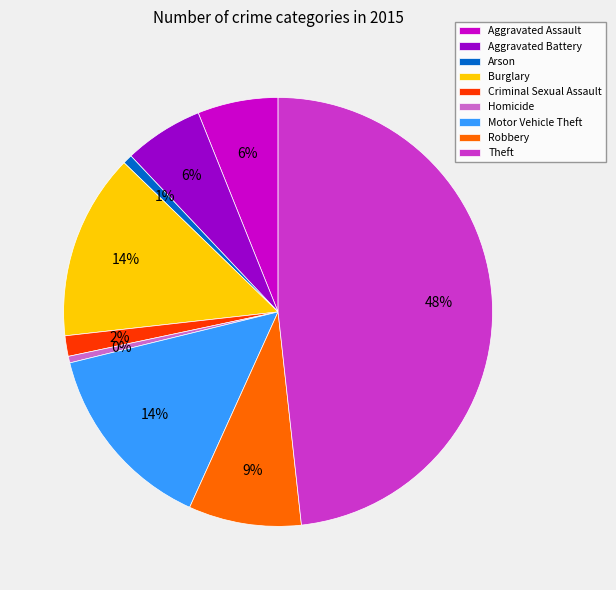

Is the sum of Arson and Aggravated Battery greater than half?

No